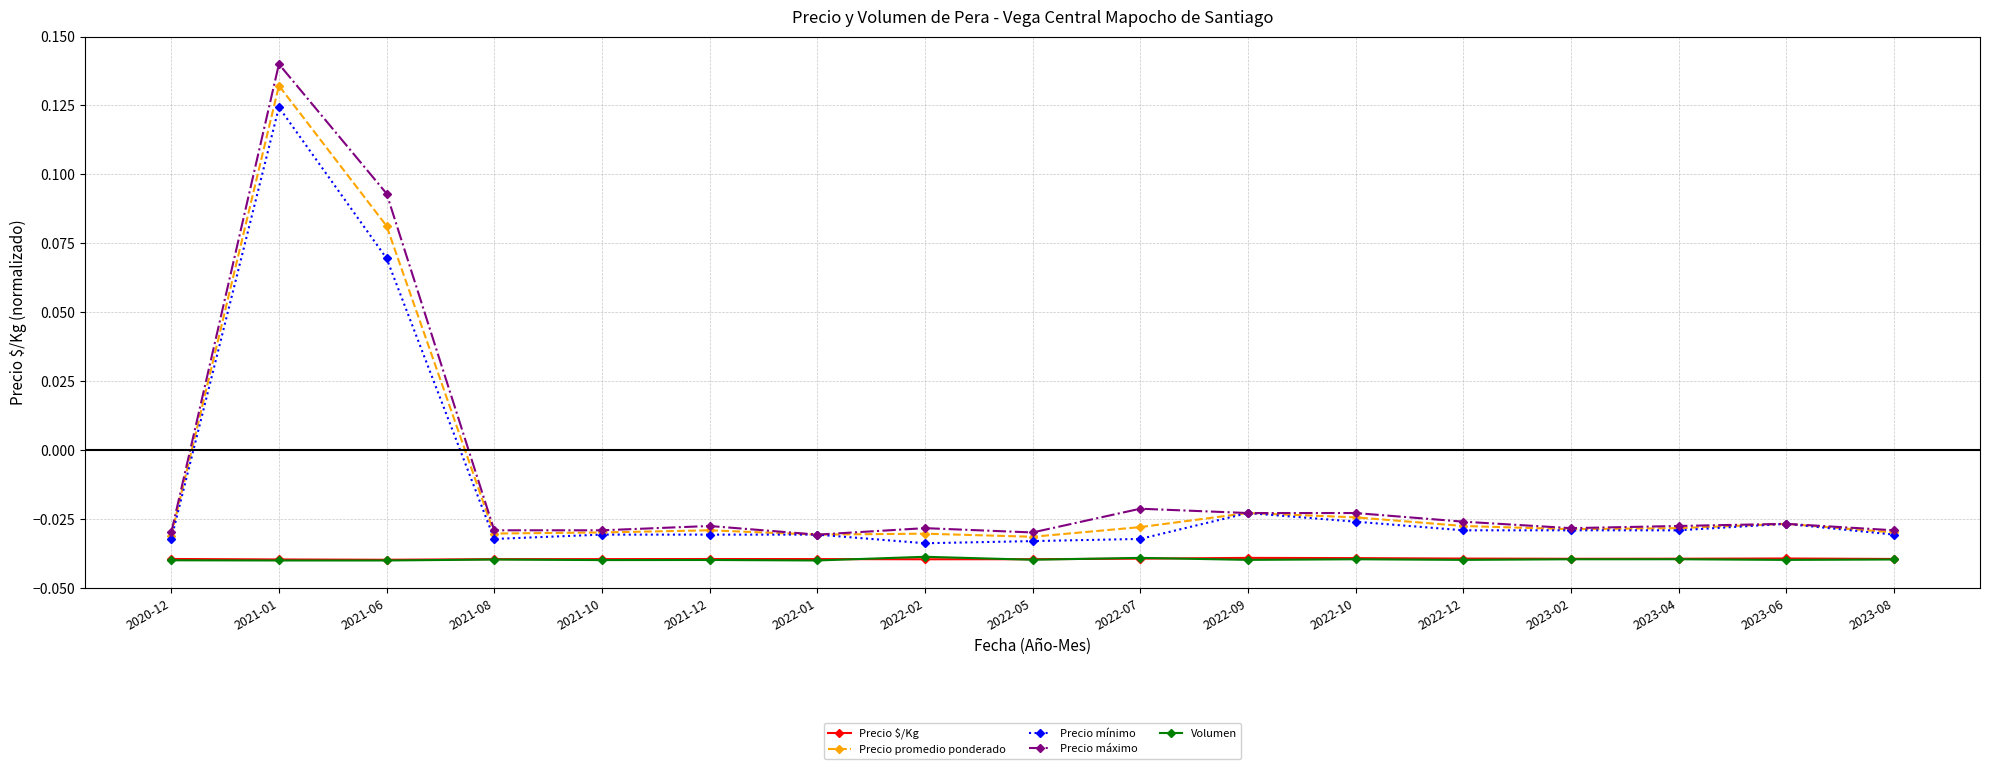

True or false: Volumen and Precio promedio ponderado cross at least once.

False